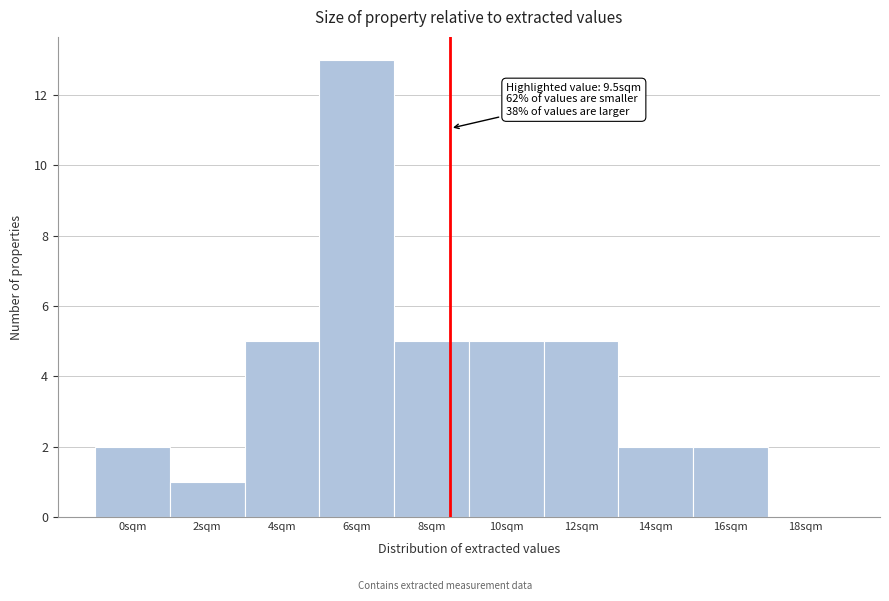

Reading left to right, list all the values displayed in this chart.

0sqm=2	2sqm=1	4sqm=5	6sqm=13	8sqm=5	10sqm=5	12sqm=5	14sqm=2	16sqm=2	18sqm=0